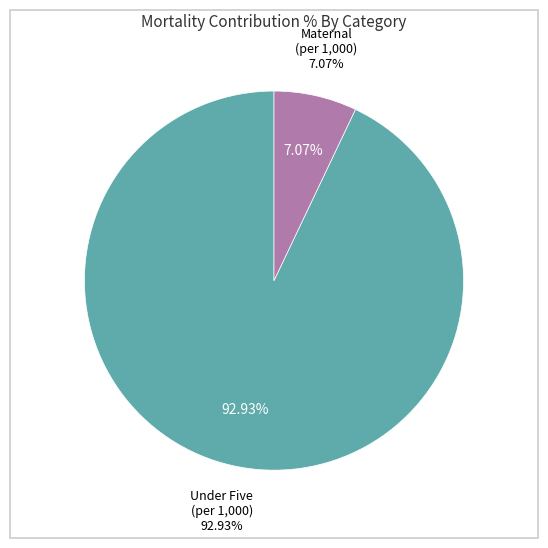

True or false: Maternal (deaths per 1,000 births) accounts for 7% of the total.

True